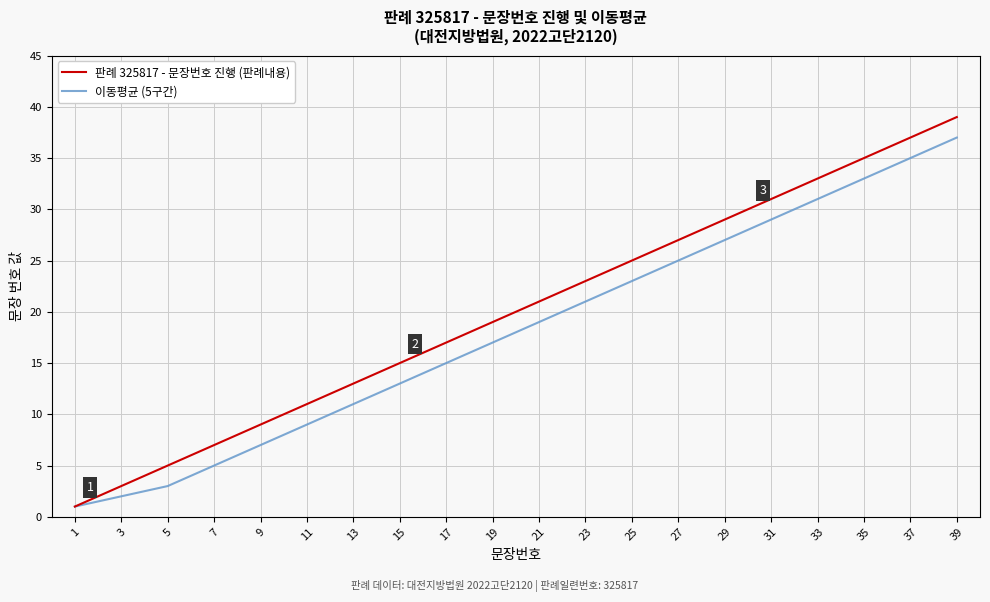

Which series has the largest total across all categories?

판례 325817 - 문장번호 진행 (판례내용)